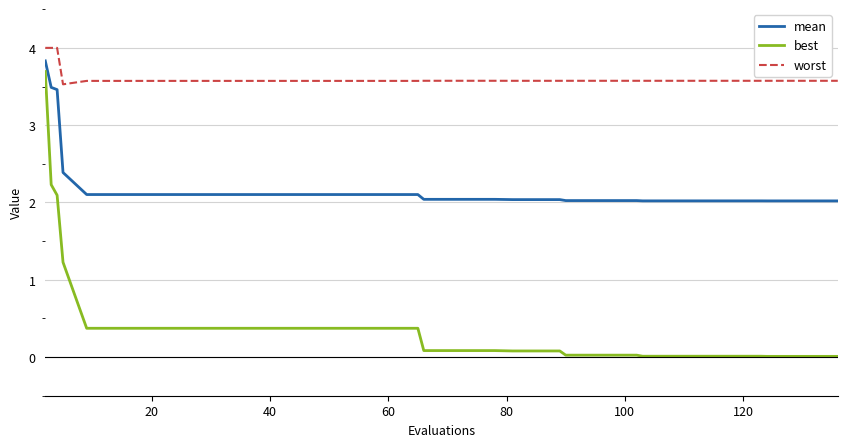

What is the maximum value shown in the chart?

4.0